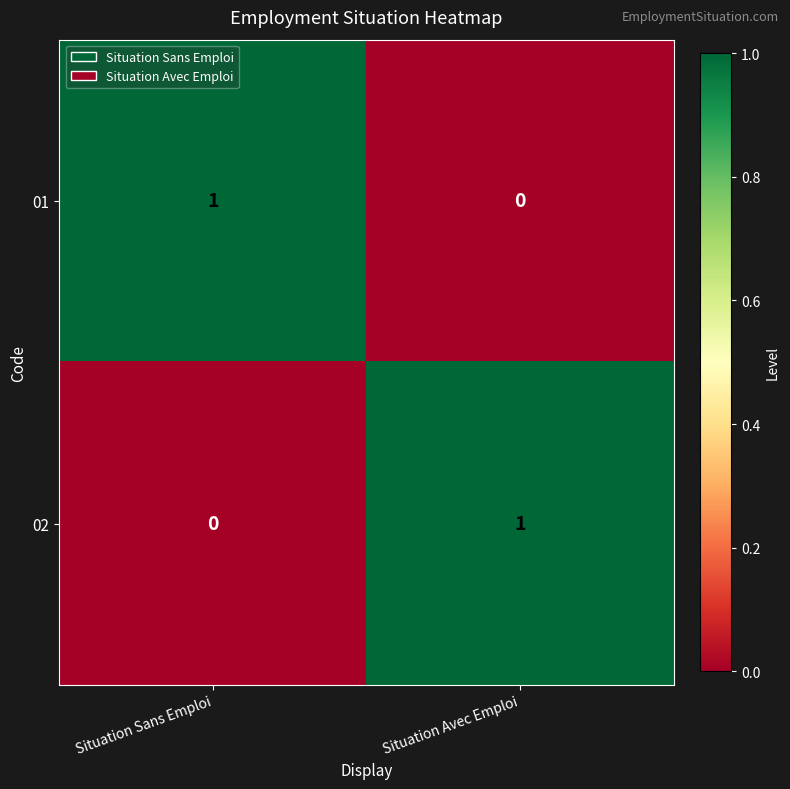

At which label is 02 closest to 0?

Situation Sans Emploi